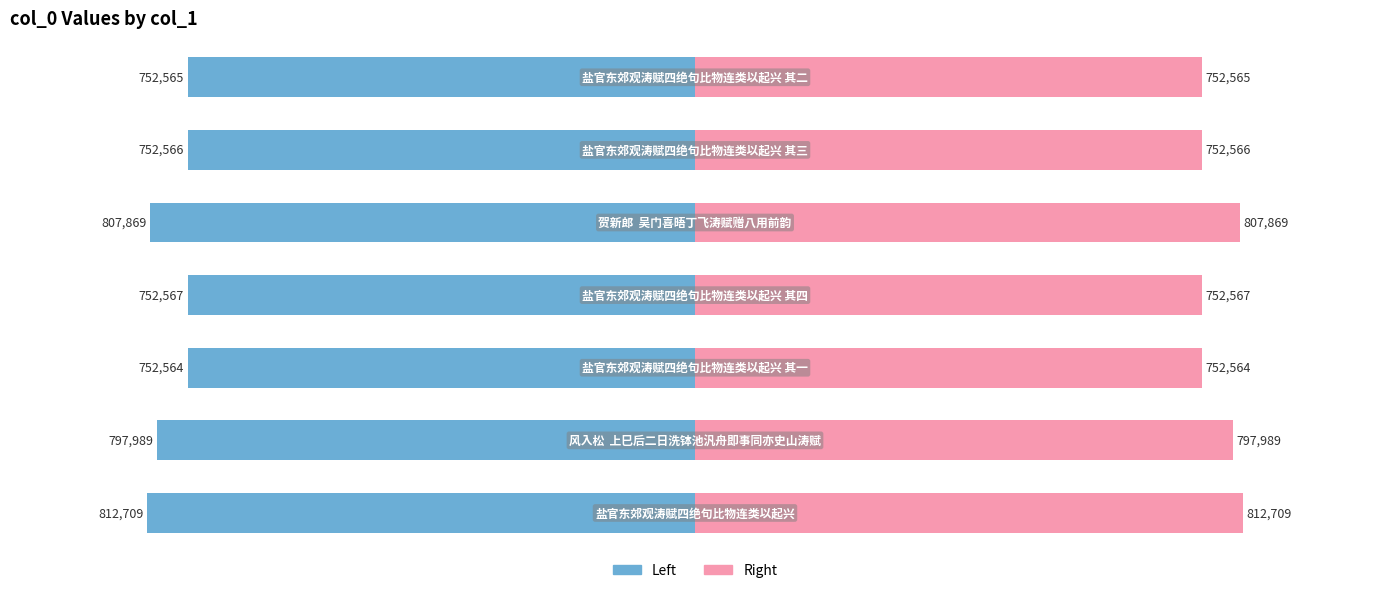

Which series has the largest range (max minus min)?

col_0 (left)